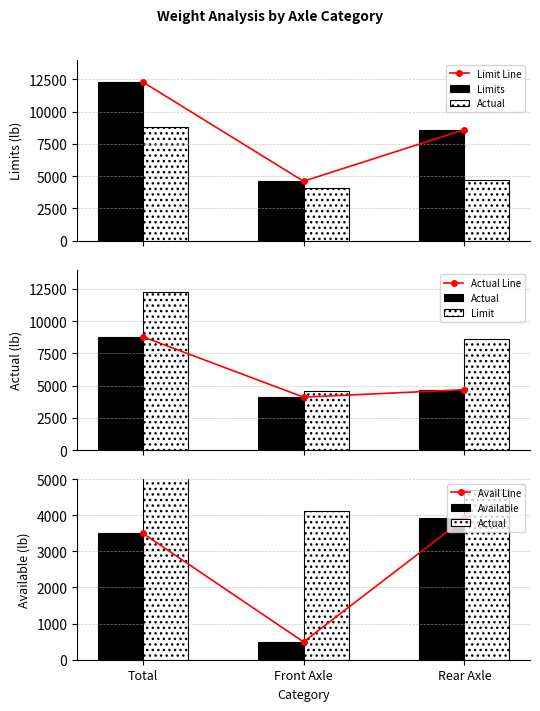

Does the chart contain any negative values?

No